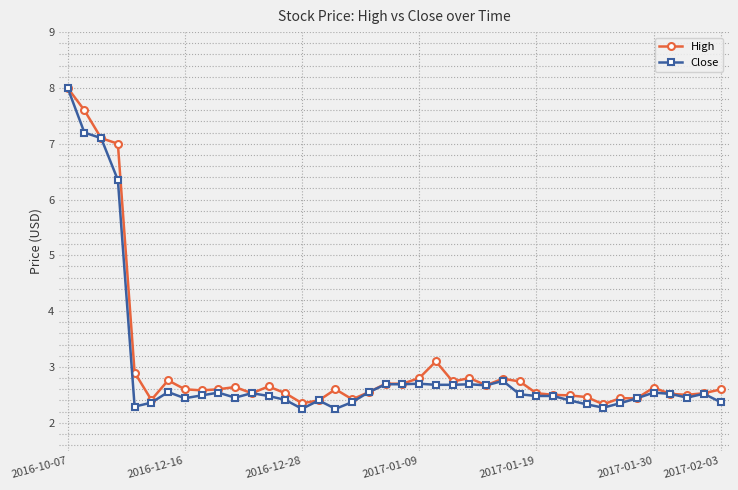

What is the highest value of the High series?

8.0